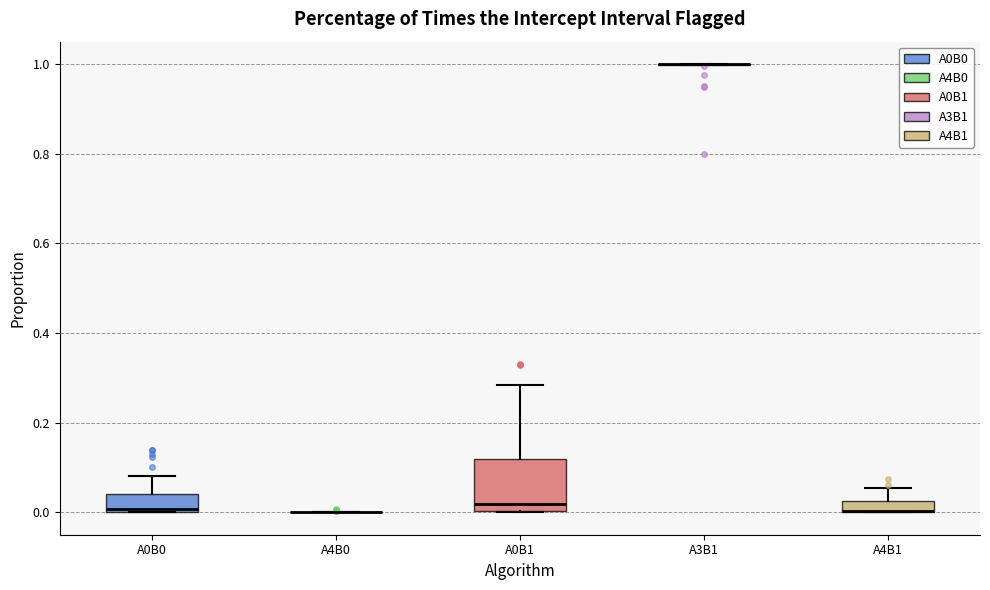

Where does the upper whisker of the box for A4B1 end on the y-axis? The values are not printed on the chart, so give them approximately, as read against the axis.

0.06